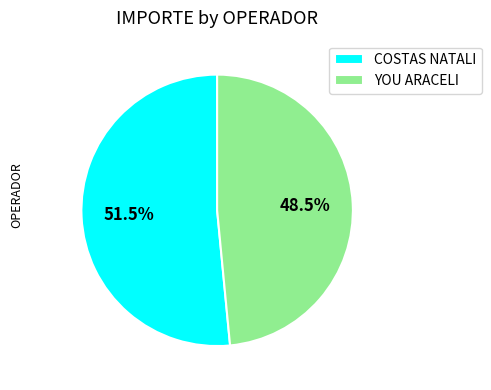

To the nearest percent, what is the difference between the largest and smallest slice percentages?

3%